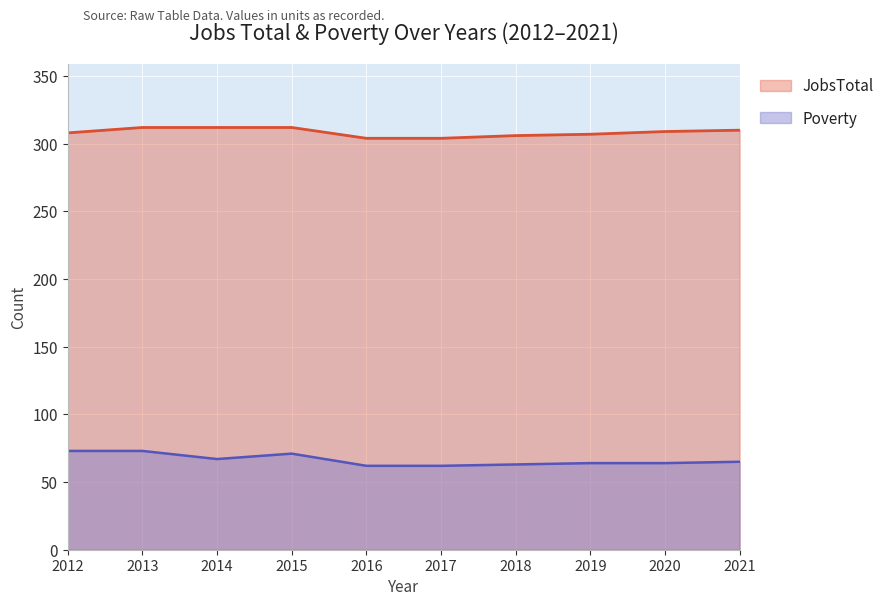

True or false: JobsTotal has a value of 104 at 2017.

False